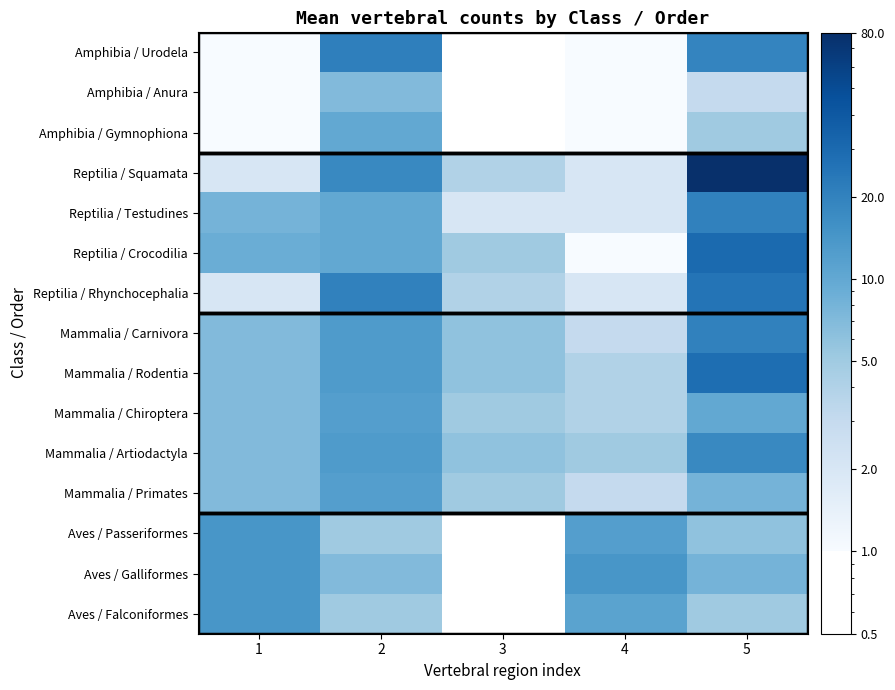

How many distinct data groups are displayed?

15